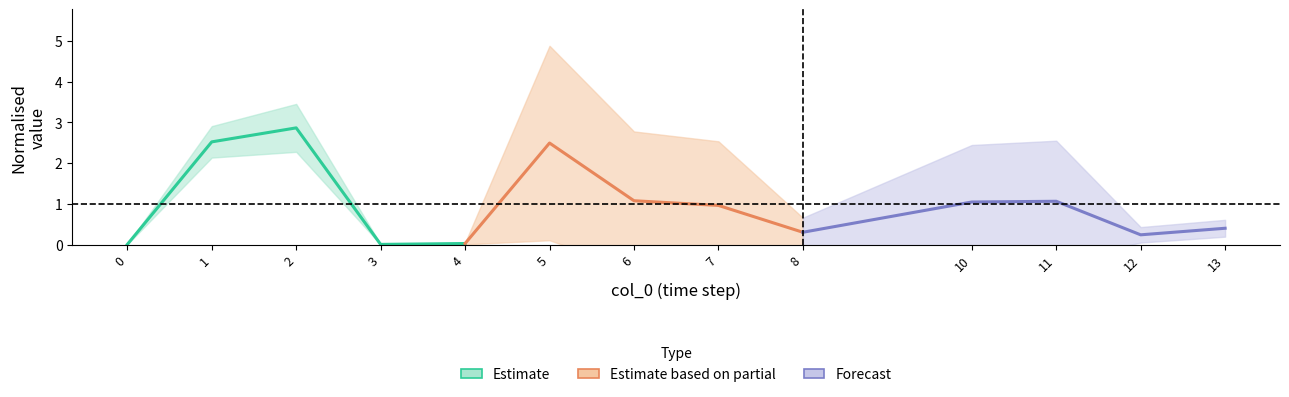

Which series has the largest total across all categories?

Estimate